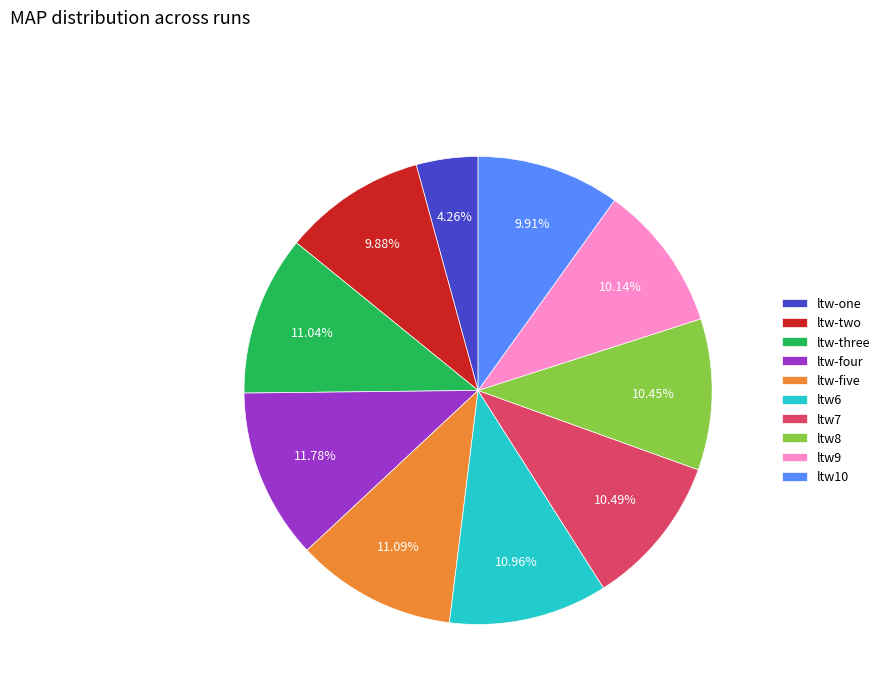

Is it true that ltw-one is 18% of the pie?

False